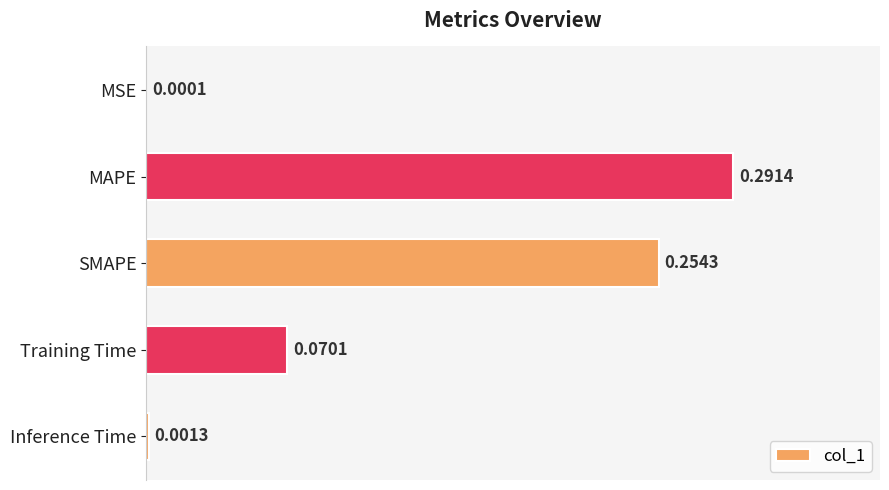

Are the bars horizontal?

Yes